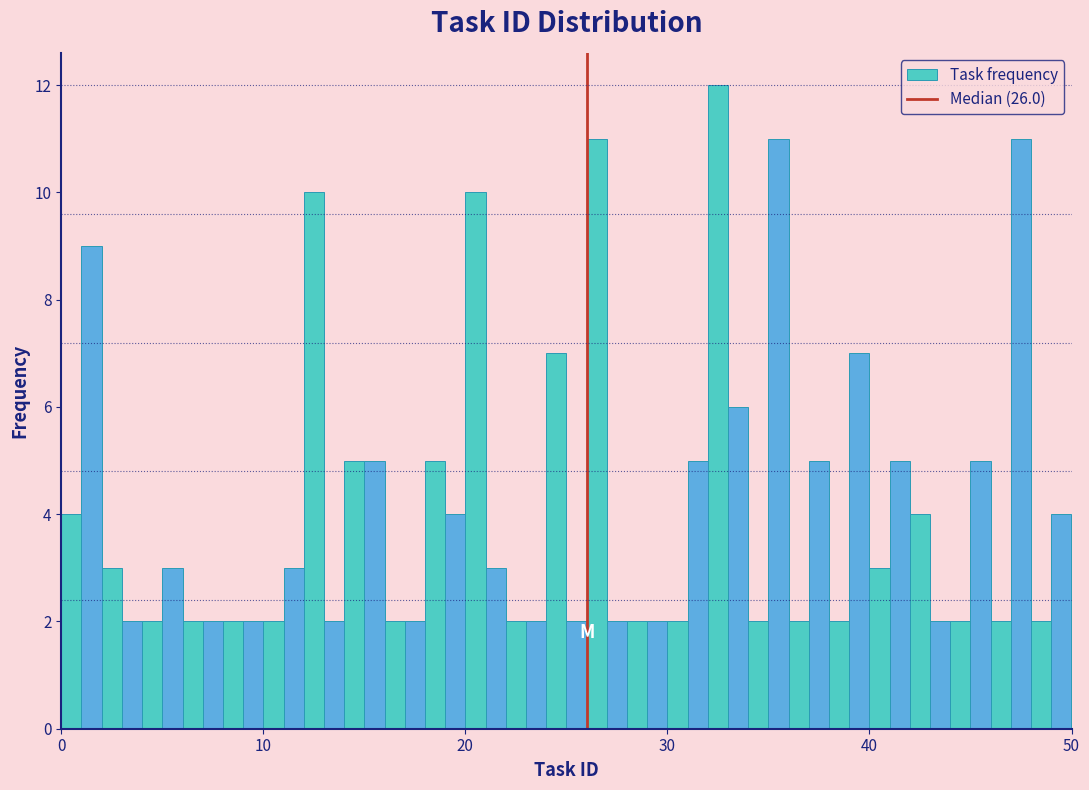

Read against the x-axis, roughly where is the centre of the tallest bar?

33